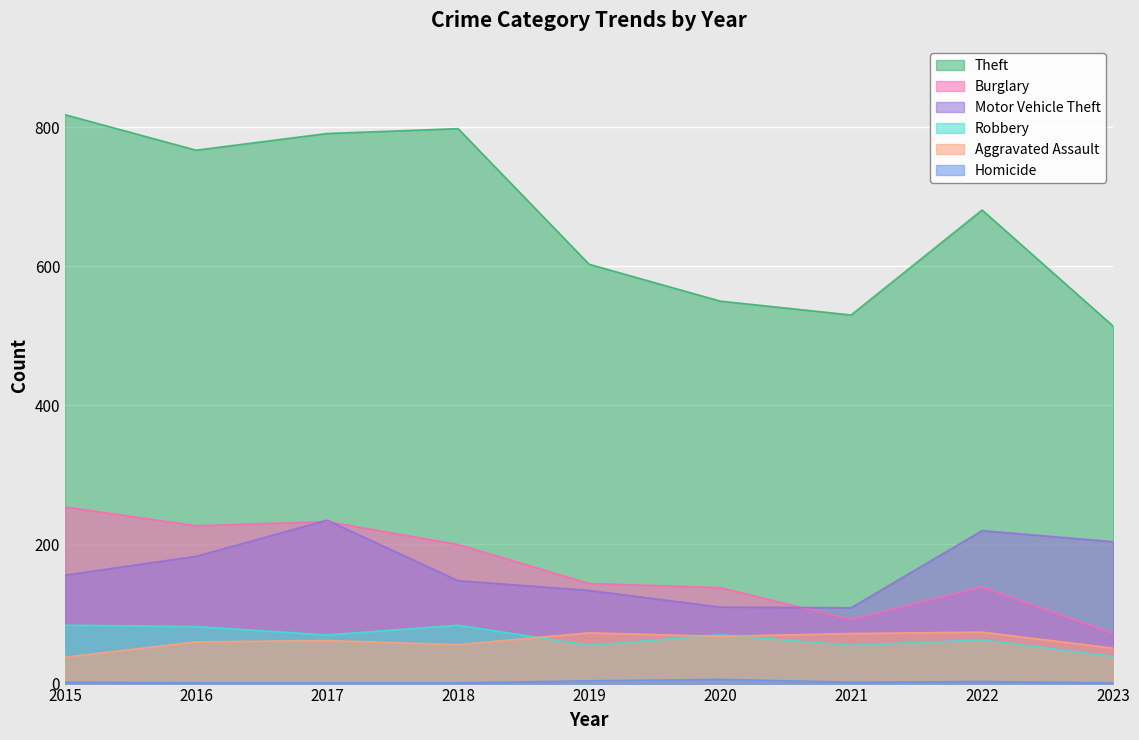

Read the Robbery value at 2022, to the nearest 10.

60